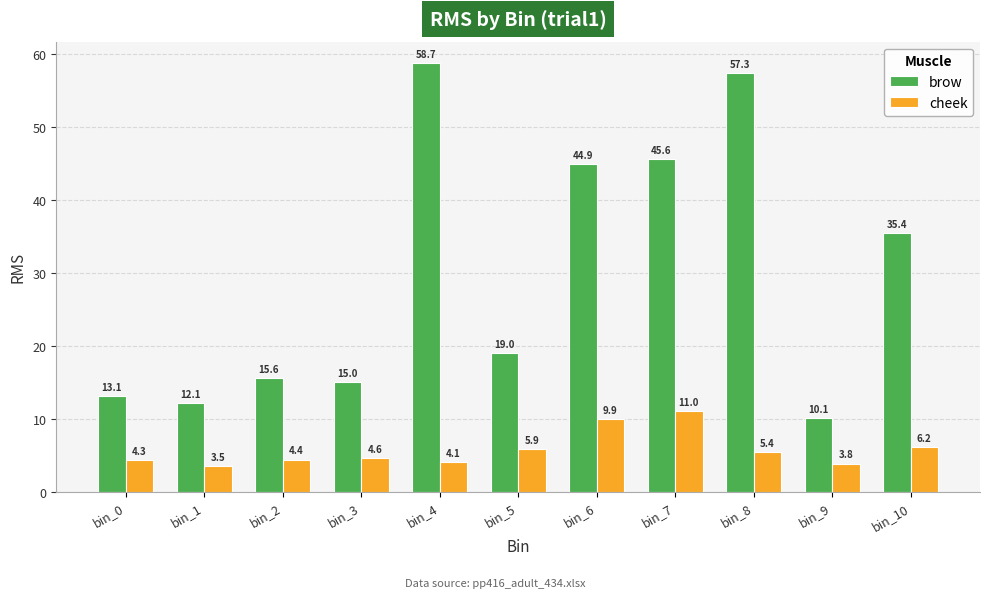

What is the total value across all series at bin_5?

24.8